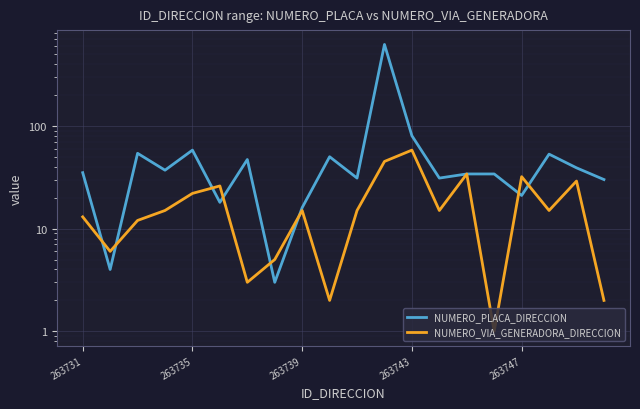

What is the greatest value displayed?

619